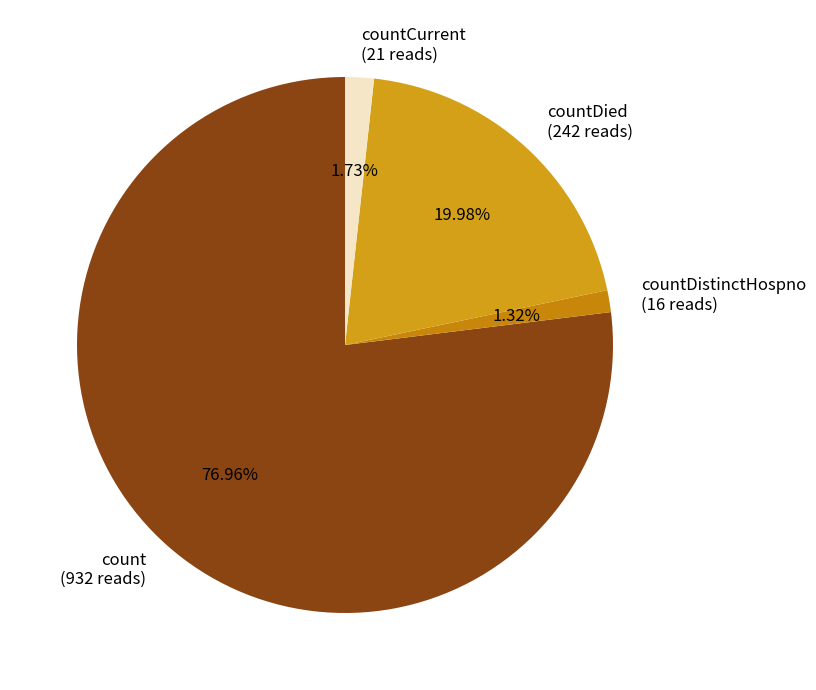

Is the sum of countCurrent (21 reads) and countDied (242 reads) greater than half?

No